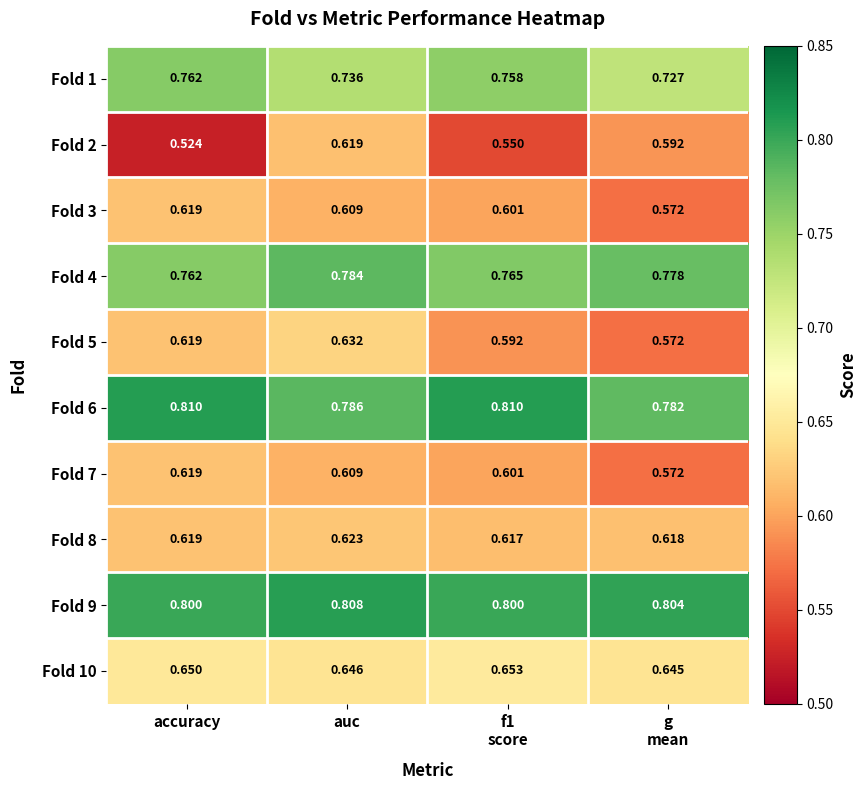

Which category has the lowest value across all series?

accuracy